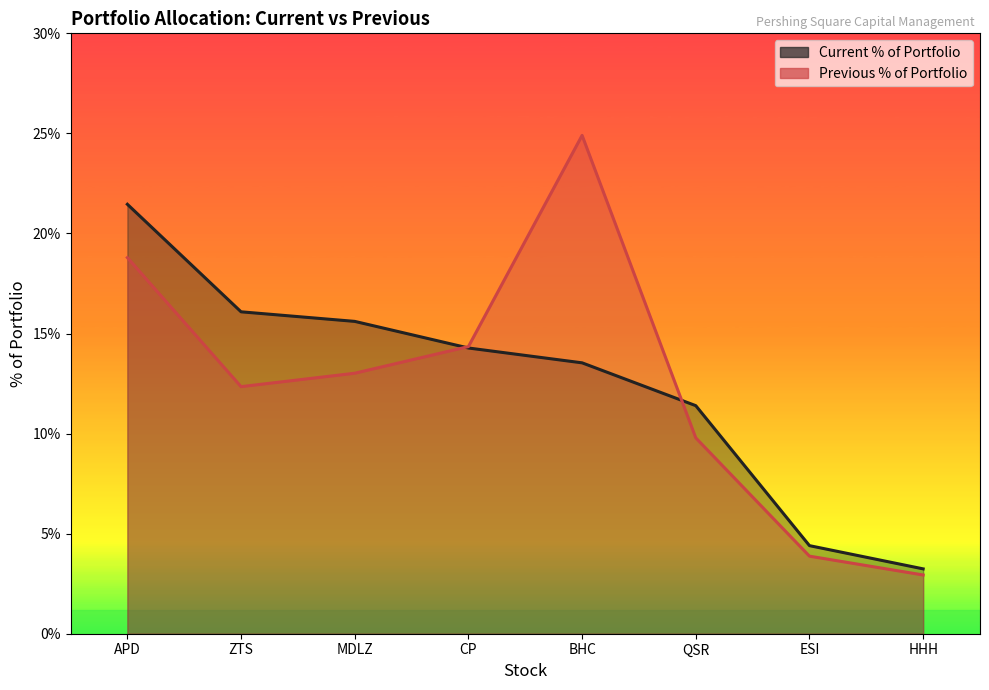

True or false: Current % of Portfolio has more than 0 points higher than both neighbors.

False